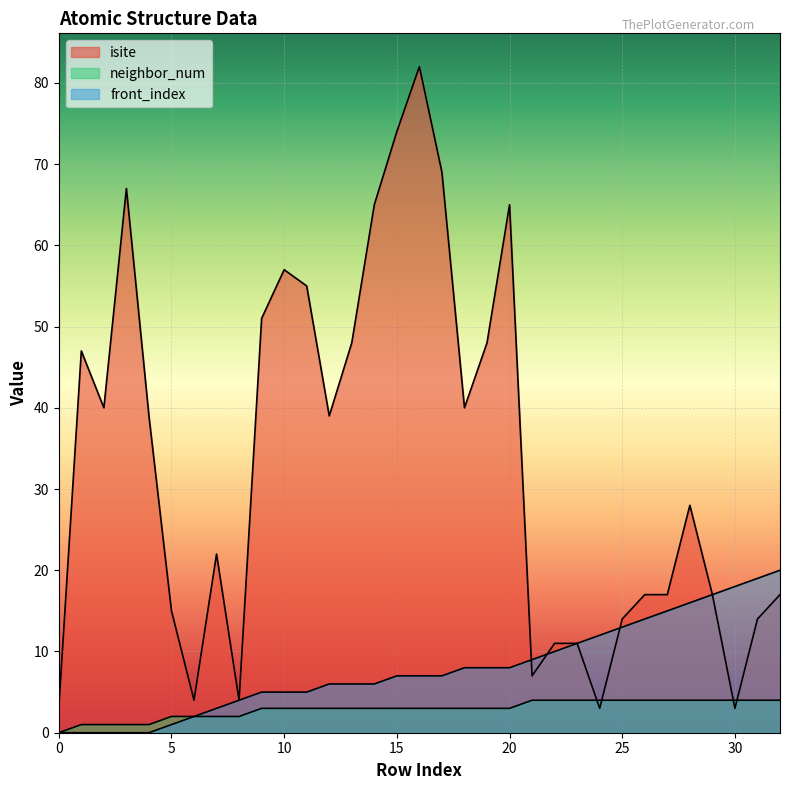

What is the total value across all series at 7?

27